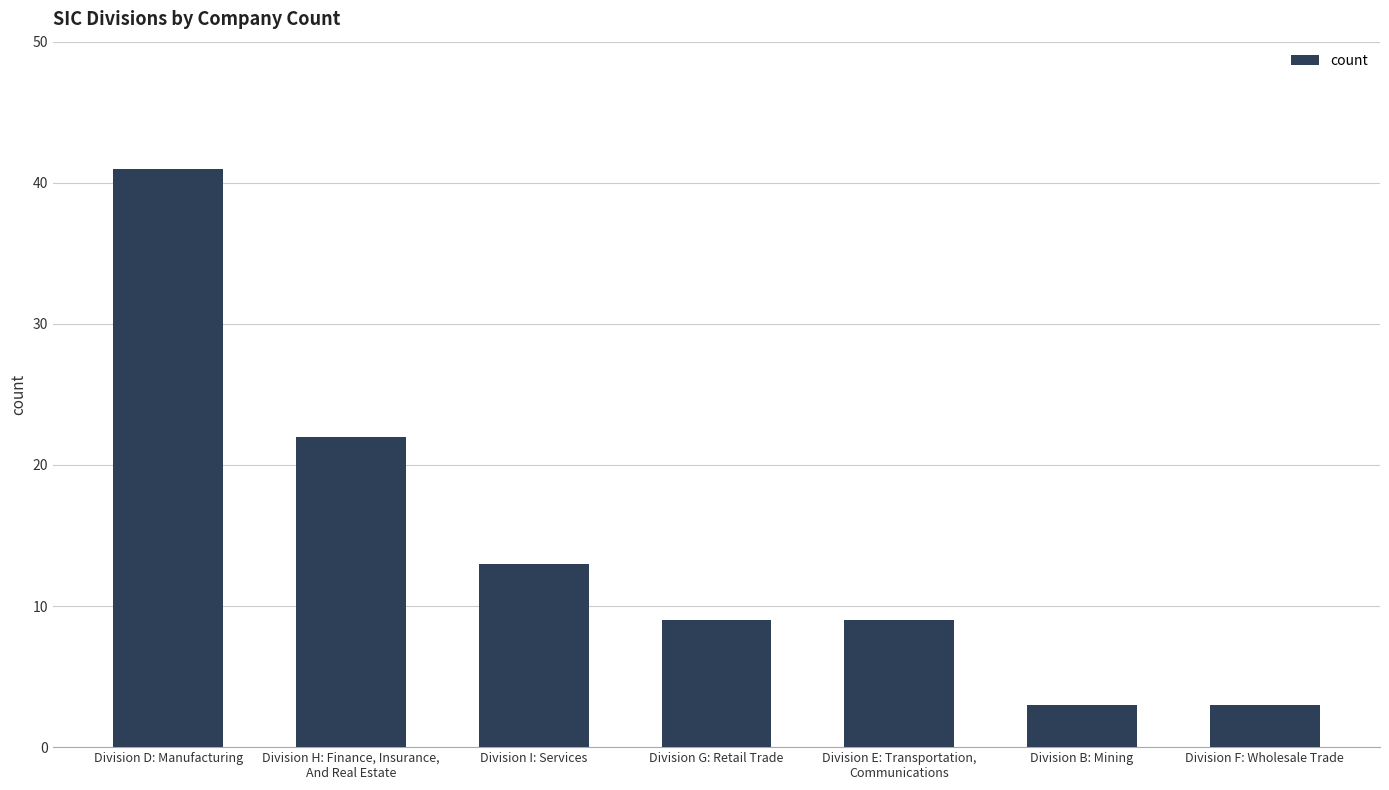

What position from the right is Division I: Services?

5